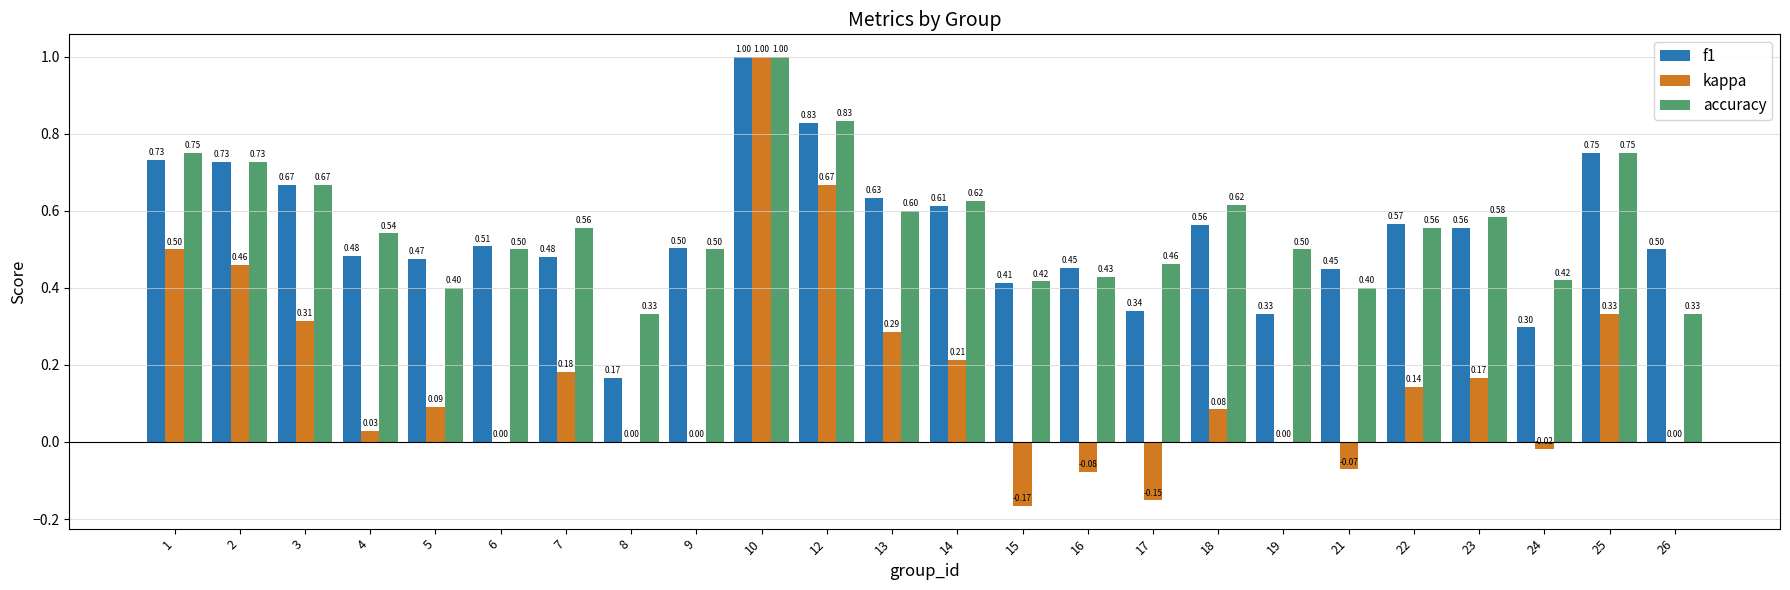

What is the sum of all accuracy values?

13.5